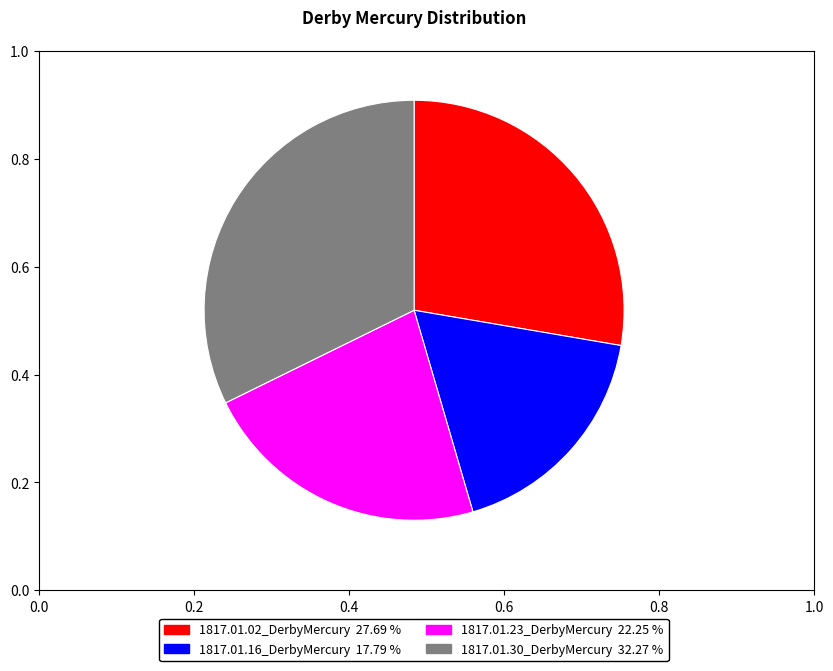

Rank the categories by value from highest to lowest.

1817.01.30_DerbyMercury, 1817.01.02_DerbyMercury, 1817.01.23_DerbyMercury, 1817.01.16_DerbyMercury